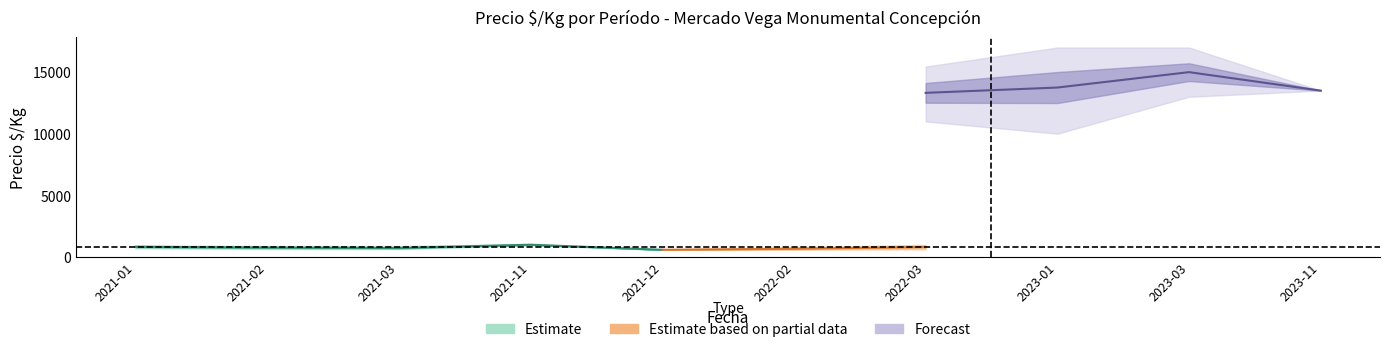

Reading left to right, list all the values displayed in this chart.

Precio $/Kg_mean: 812	750	714	983	570	653	799	955	833	900
Precio $/Kg_min: 688	625	625	933	570	579	611	667	722	900
Precio $/Kg_max: 938	875	875	1033	570	784	966	1133	944	900
Precio promedio ponderado_mean: 13000	12000	11417	14750	8556	10454	13318	13750	15000	13500
Precio promedio ponderado_min: 11000	10000	10000	14000	8556	9262	11000	10000	13000	13500
Precio promedio ponderado_max: 15000	14000	14000	15500	8556	12545	15455	17000	17000	13500